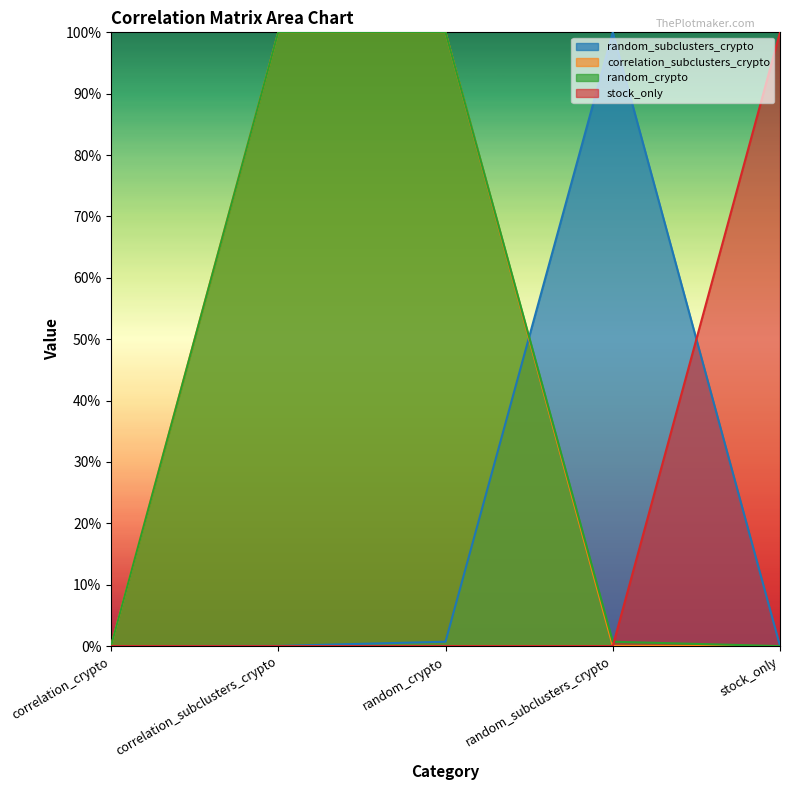

How many stock_only values are between 0 and 1?

5